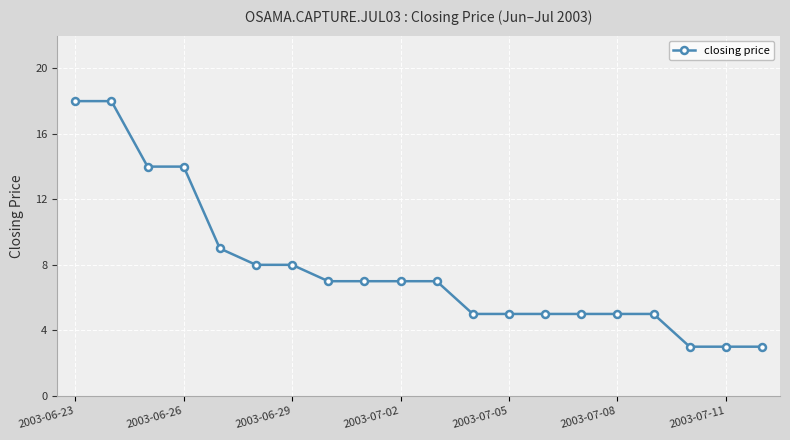

What is the average value?

8